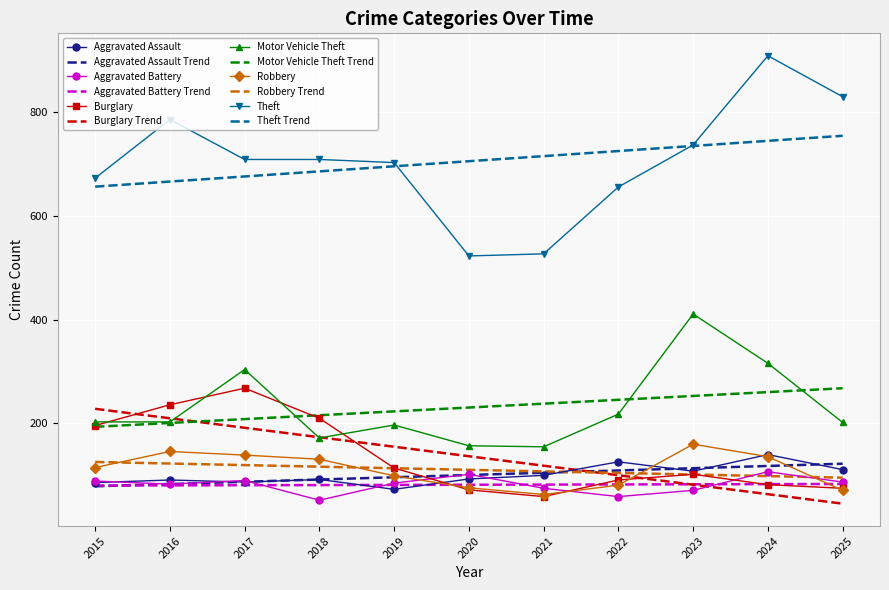

True or false: Theft and Motor Vehicle Theft cross at least once.

False